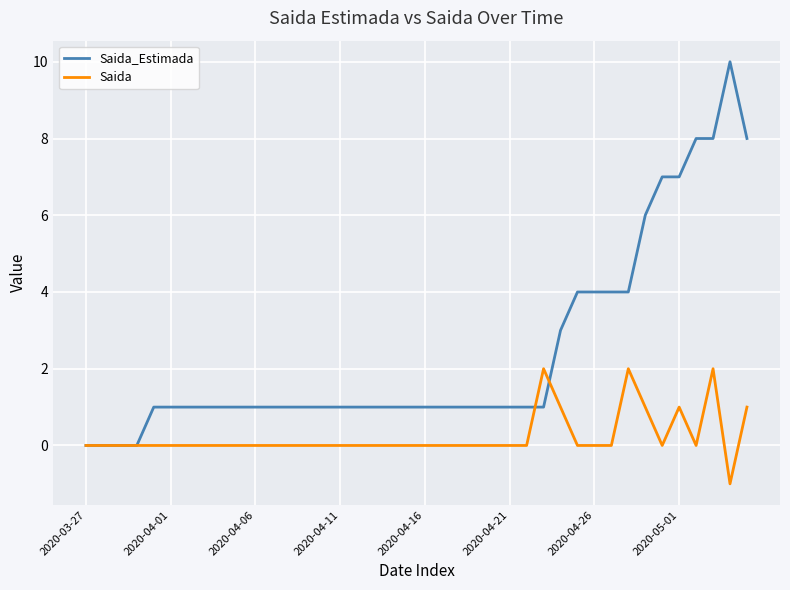

List the series in order of their overall mean, lowest first.

Saida, Saida_Estimada